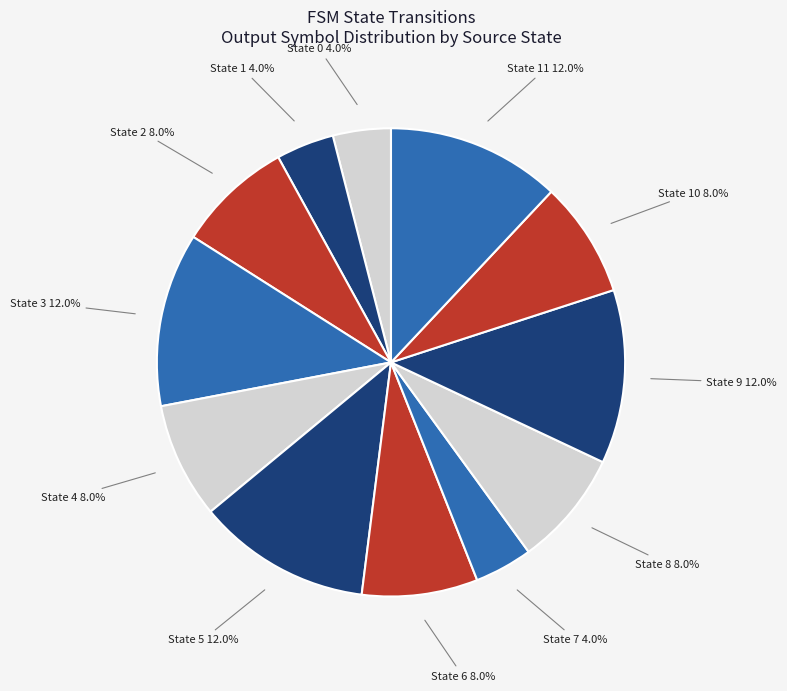

What percentage is NOT represented by State 0 4.0%?

96.0%